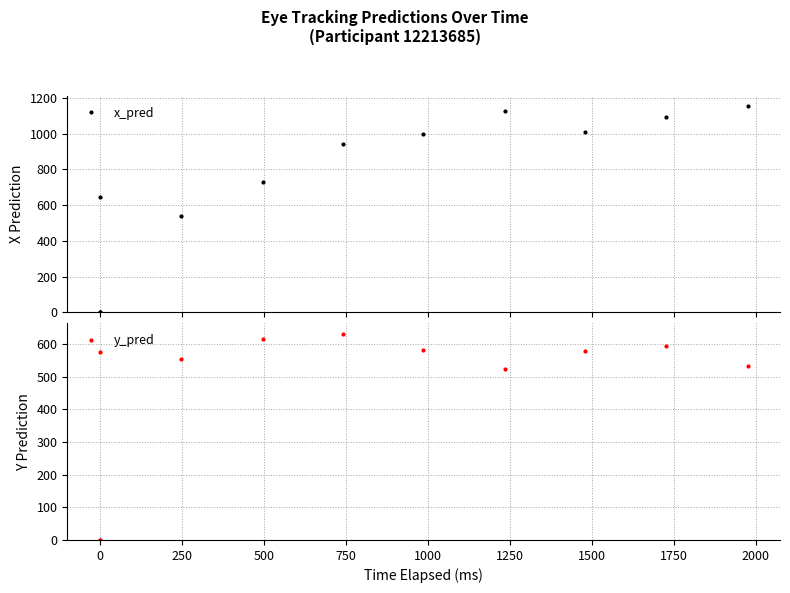

In x_pred, how many points are higher than both neighbors (excluding endpoints)?

2